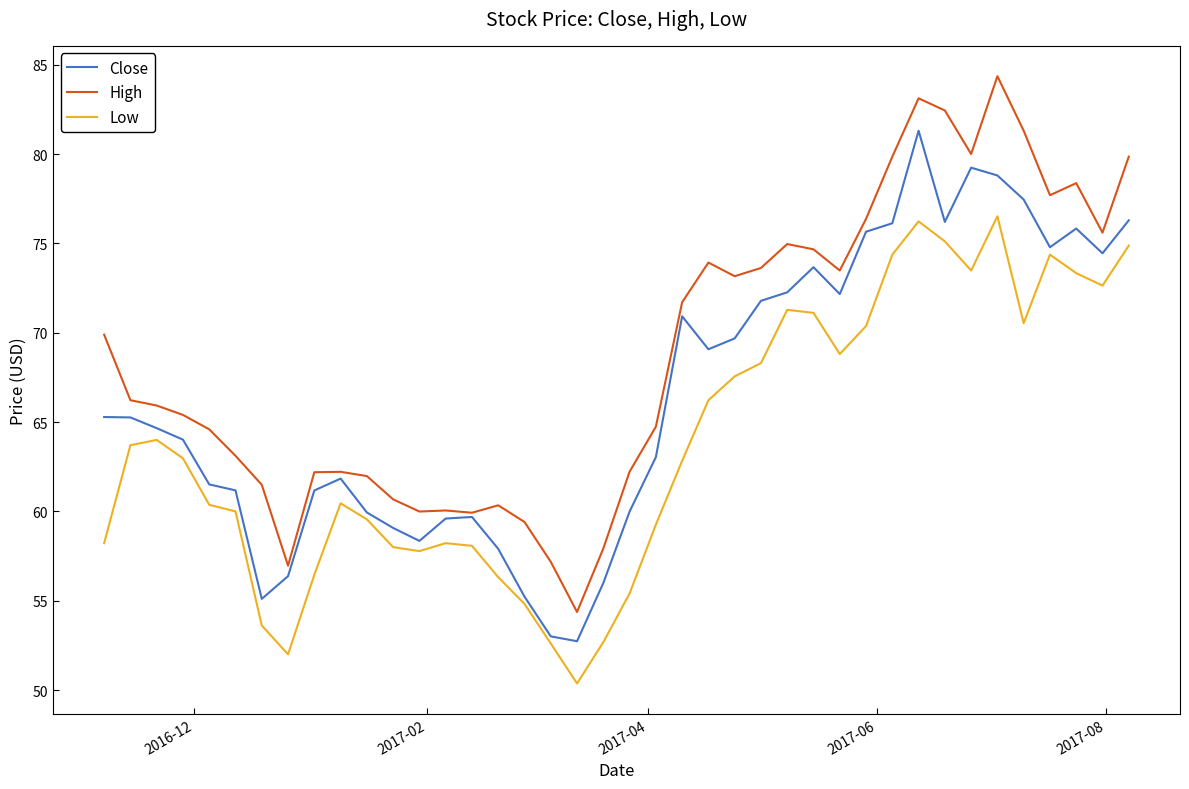

Which series has the largest range (max minus min)?

High